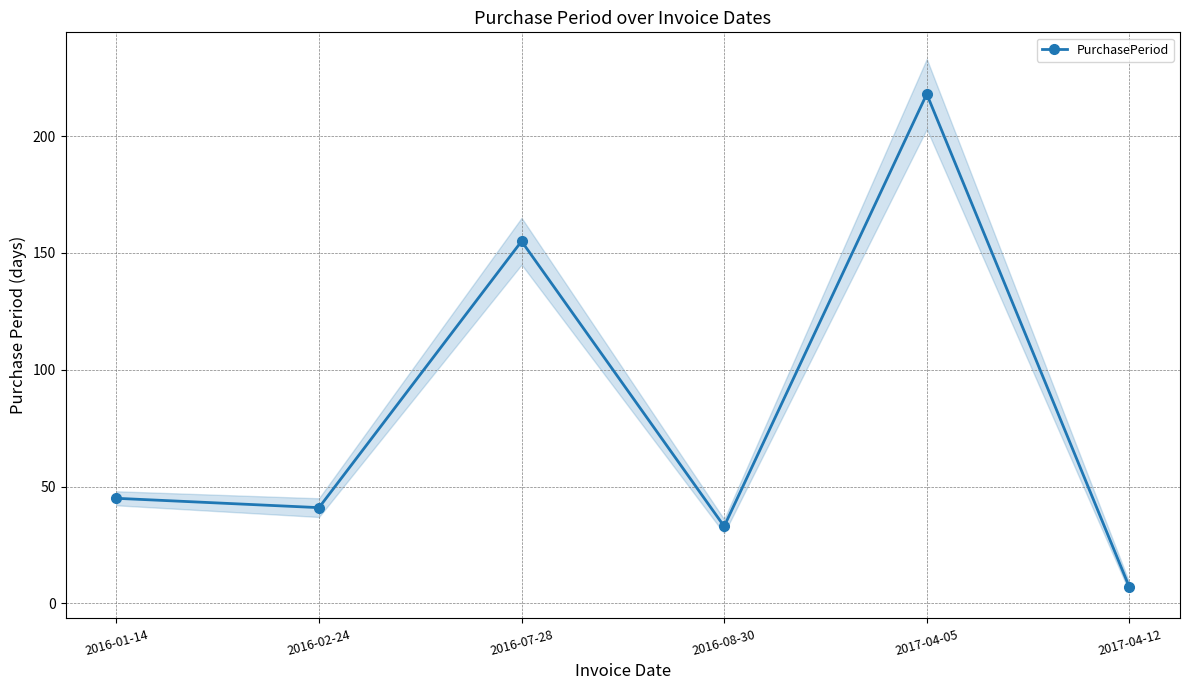

Which label corresponds to the smallest value in the chart?

2017-04-12